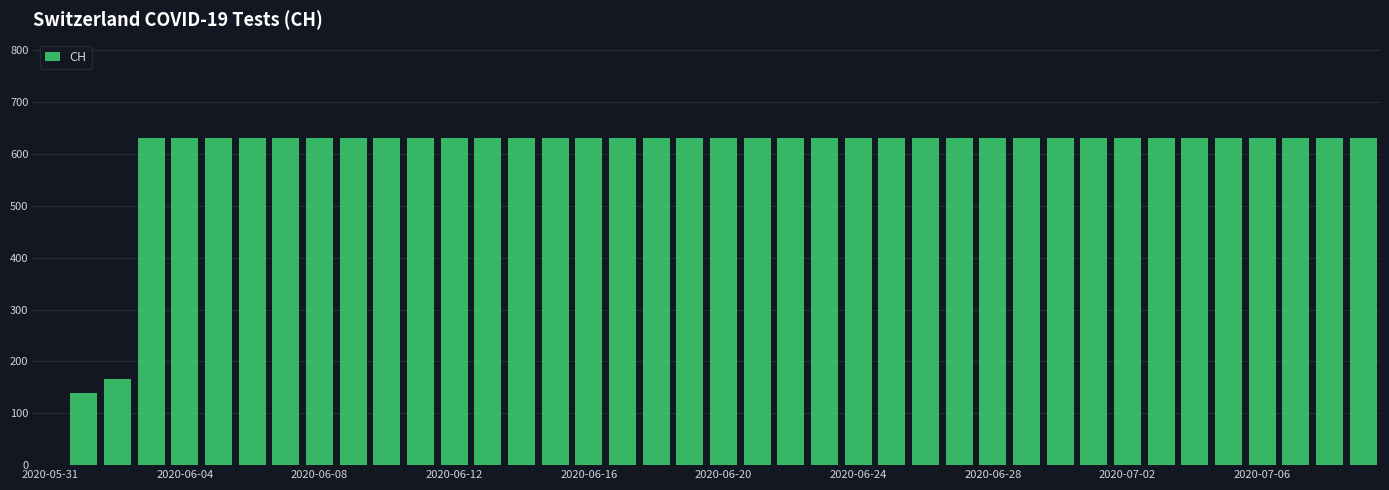

What is the greatest value displayed?

631